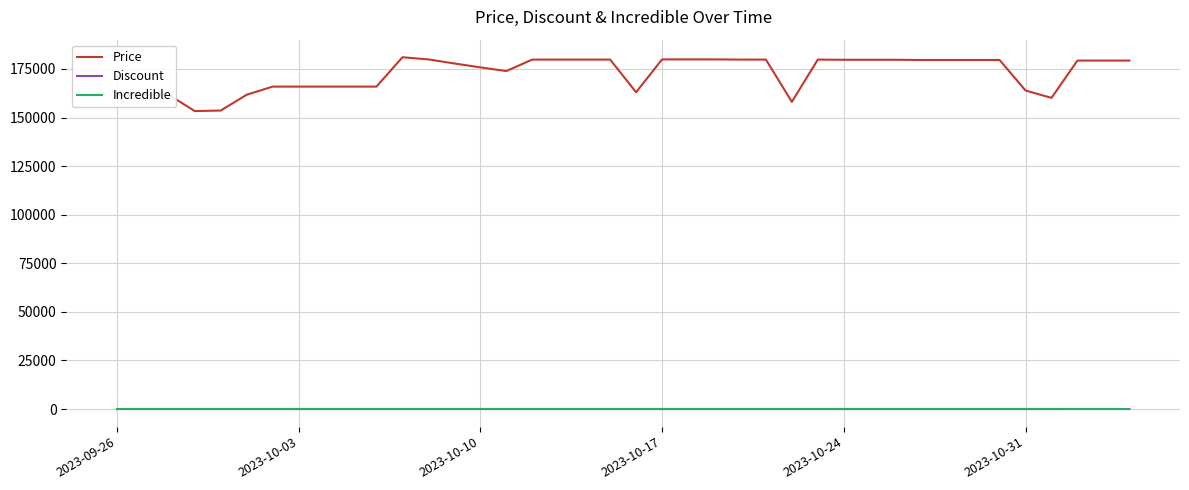

True or false: Discount and Price intersect in this chart.

False